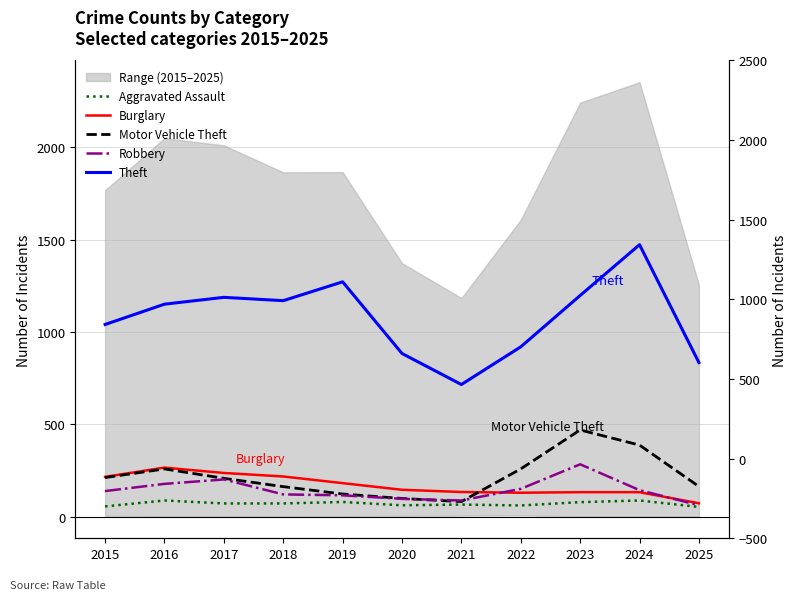

What is the value of the Burglary point at the 4th from the left?

218